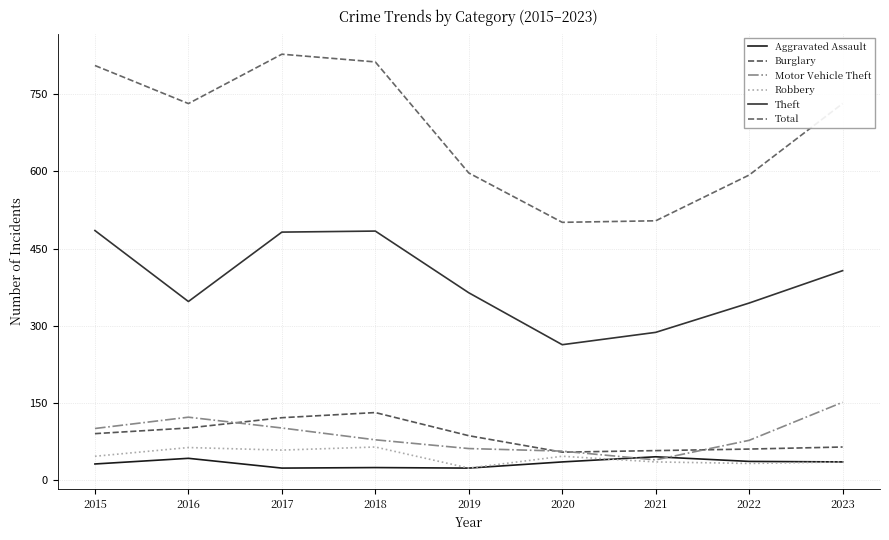

True or false: Aggravated Assault and Theft cross at least once.

False